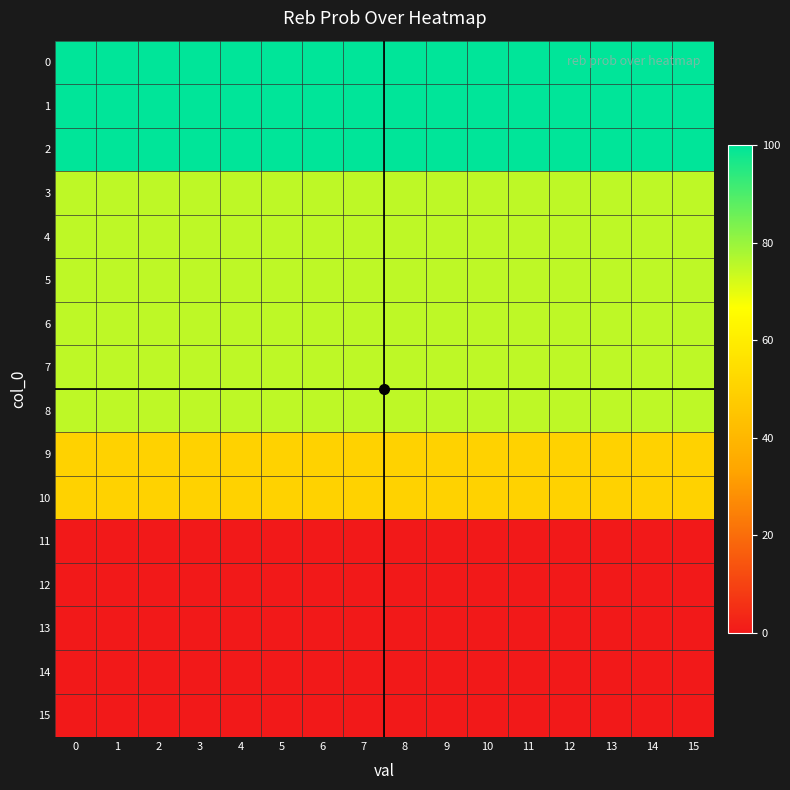

At 6, list the series in order from smallest to largest.

11, 12, 13, 14, 15, 9, 10, 3, 4, 5, 6, 7, 8, 0, 1, 2